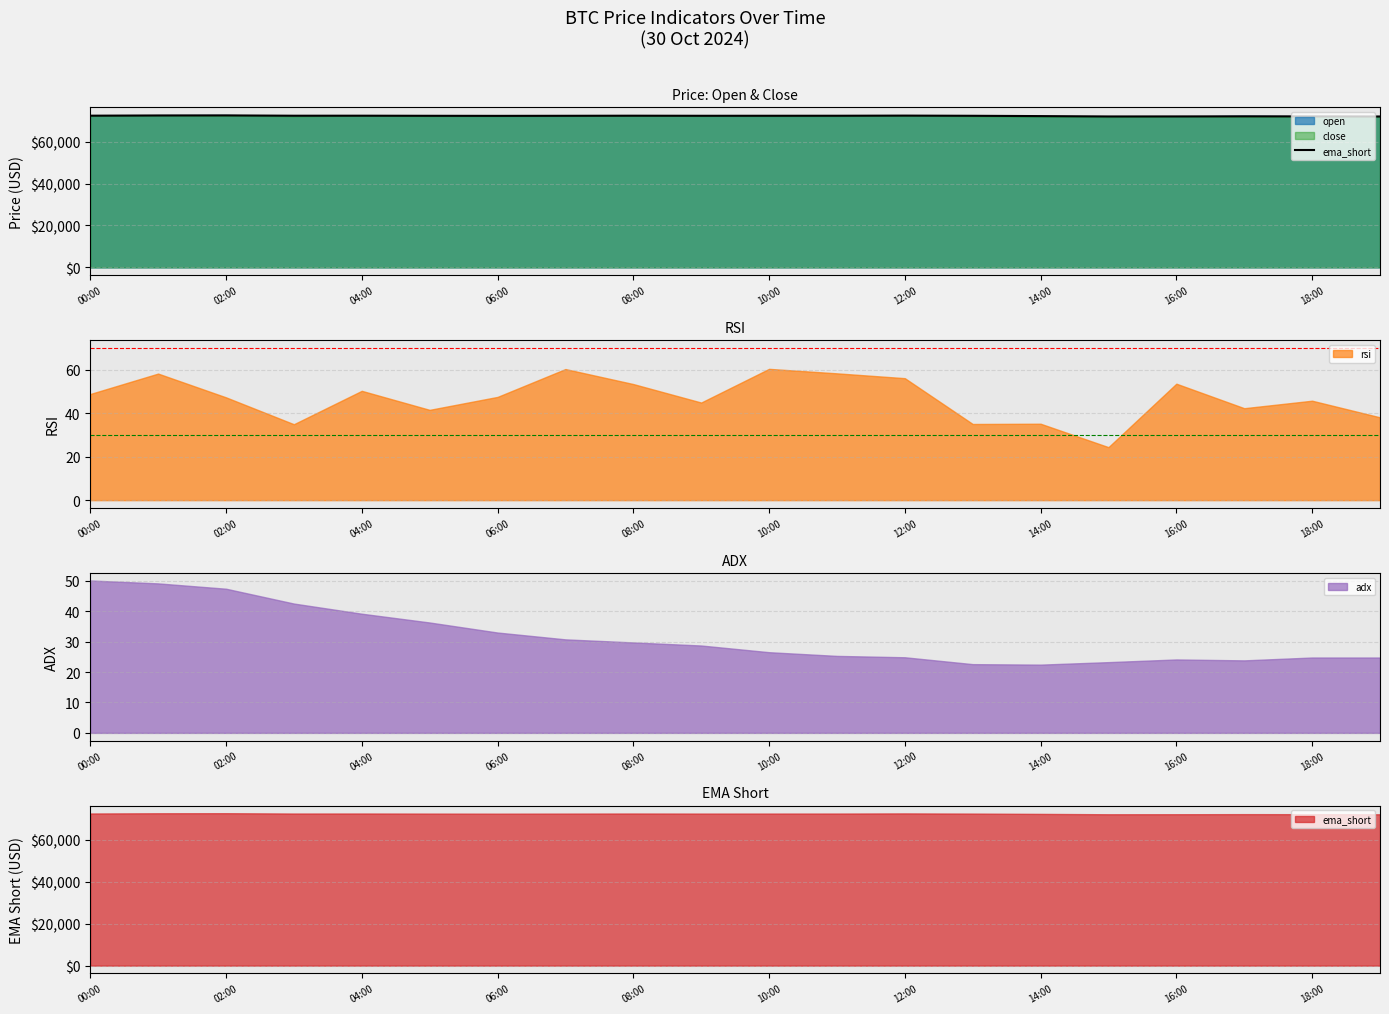

At which label does adx first exceed 28?

00:00